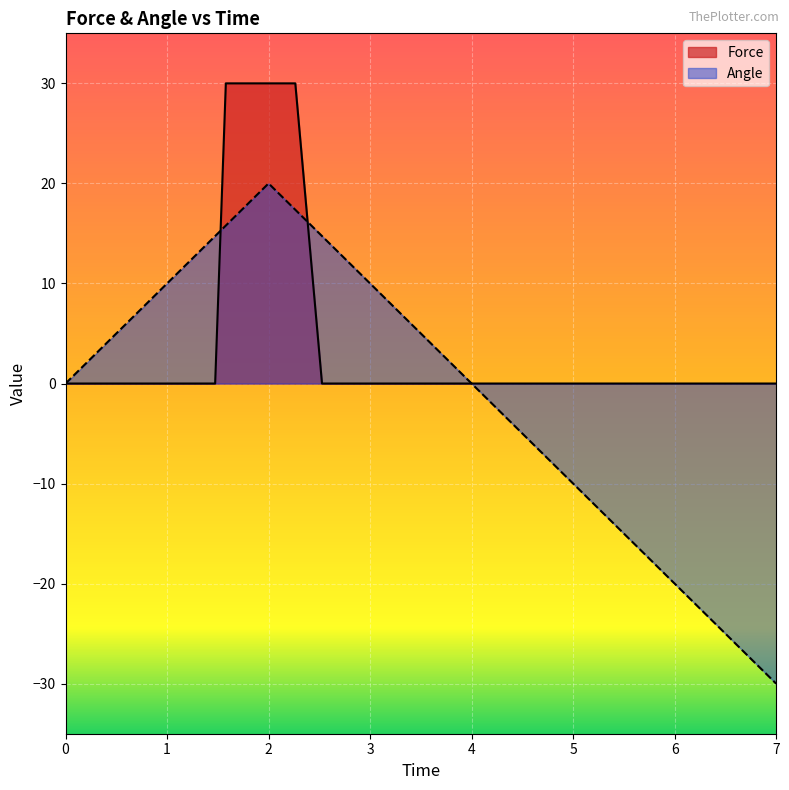

What are all the series names shown in the legend?

Force, Angle